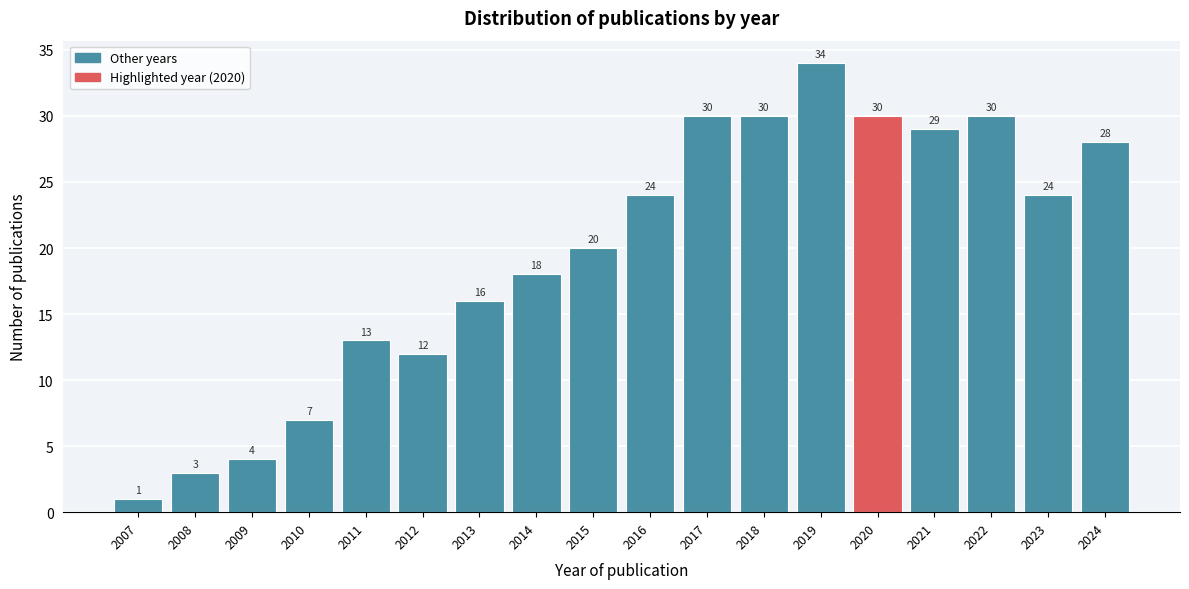

Reading right to left, extract all data points from this chart.

2024=28	2023=24	2022=30	2021=29	2020=30	2019=34	2018=30	2017=30	2016=24	2015=20	2014=18	2013=16	2012=12	2011=13	2010=7	2009=4	2008=3	2007=1